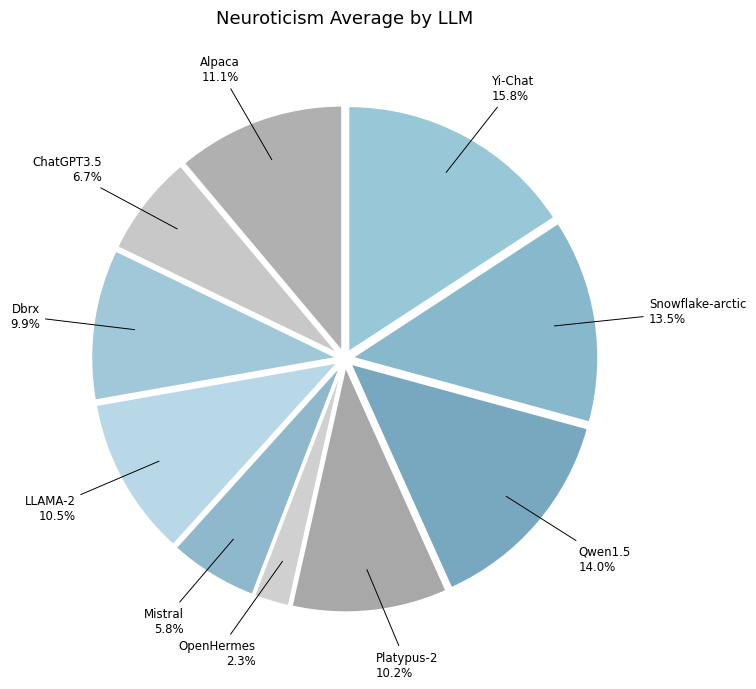

How many segments does this pie chart have?

10